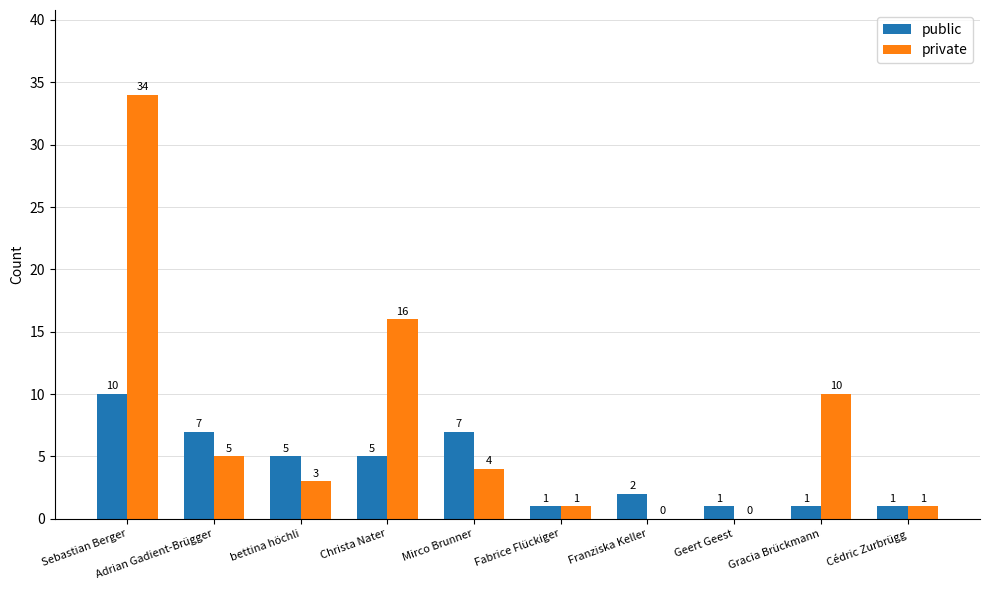

Which series has the largest total across all categories?

private